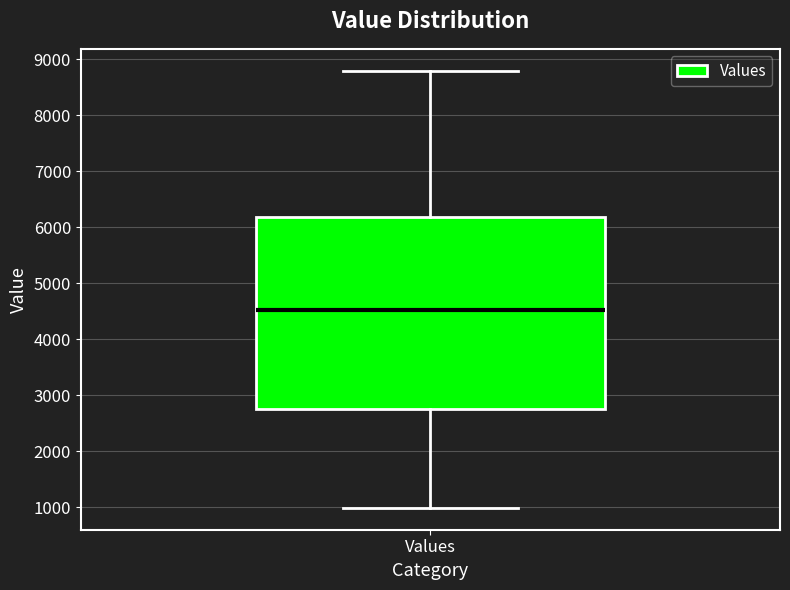

Transcribe this box plot: give where the median line is, the range the box spans, and where the two whiskers end, as read against the y-axis. The values are not printed on the chart, so give them approximately, as read against the axis.

median 4500, box 2800 to 6200, whiskers 1000 to 8800